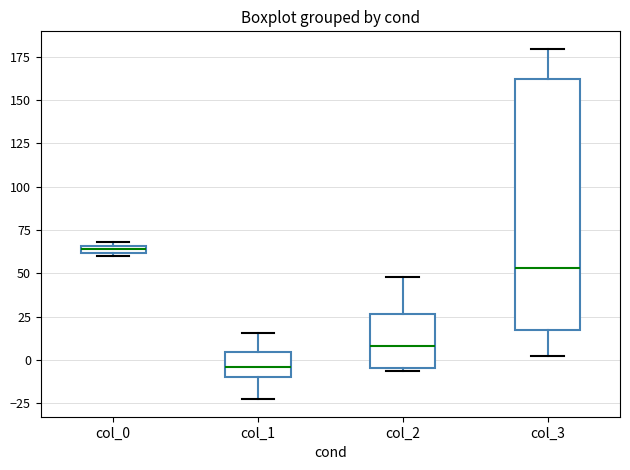

Where is the lower edge of the box for col_3 on the y-axis? The values are not printed on the chart, so give them approximately, as read against the axis.

15